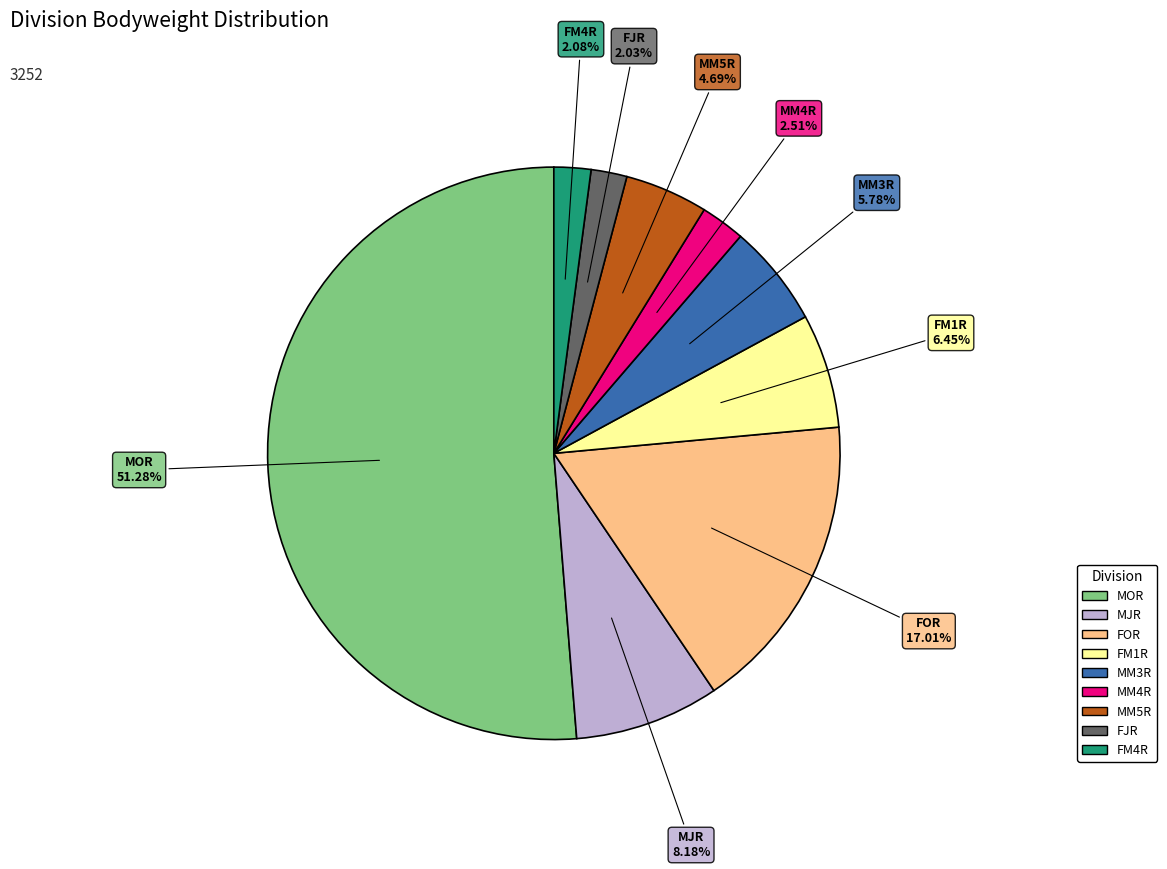

Is there any slice that represents more than half of the pie?

Yes